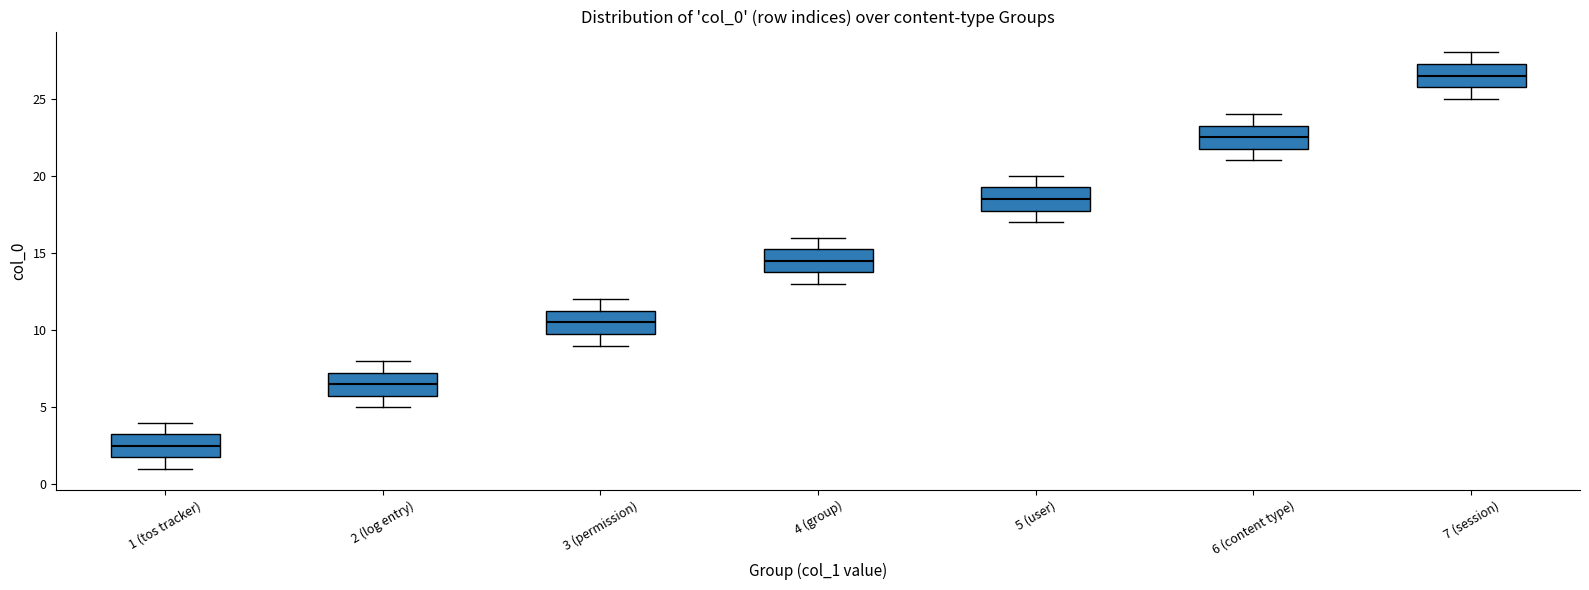

Reading left to right, transcribe this box plot: for each box, give where its median line is, the range the box spans, and where its two whiskers end, as read against the y-axis. The values are not printed on the chart, so give them approximately, as read against the axis.

1 (tos tracker): median 2.5, box 2.0 to 3.5, whiskers 1.0 to 4.0
2 (log entry): median 6.5, box 6.0 to 7.5, whiskers 5.0 to 8.0
3 (permission): median 10.5, box 10.0 to 11.5, whiskers 9.0 to 12.0
4 (group): median 14.5, box 14.0 to 15.5, whiskers 13.0 to 16.0
5 (user): median 18.5, box 18.0 to 19.5, whiskers 17.0 to 20.0
6 (content type): median 22.5, box 22.0 to 23.5, whiskers 21.0 to 24.0
7 (session): median 26.5, box 26.0 to 27.5, whiskers 25.0 to 28.0